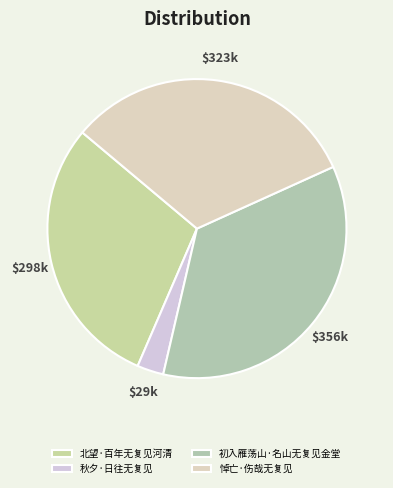

Which category has the biggest portion of the pie?

初入雁荡山·名山无复见金堂